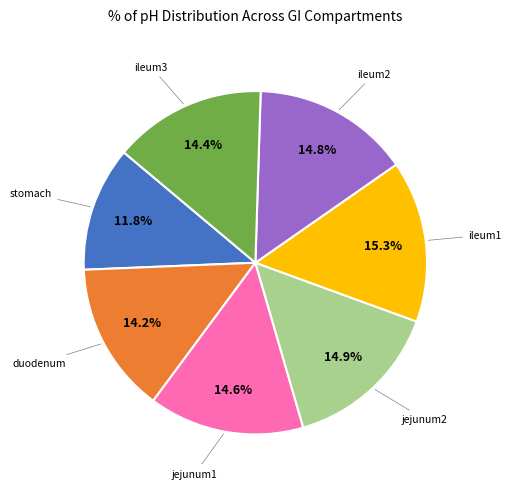

Is there any slice that represents more than half of the pie?

No